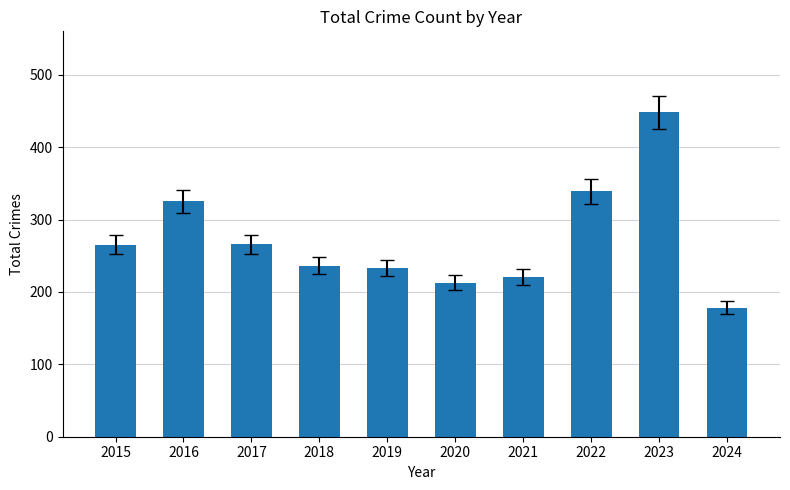

What is the difference between the maximum and second lowest values?

235